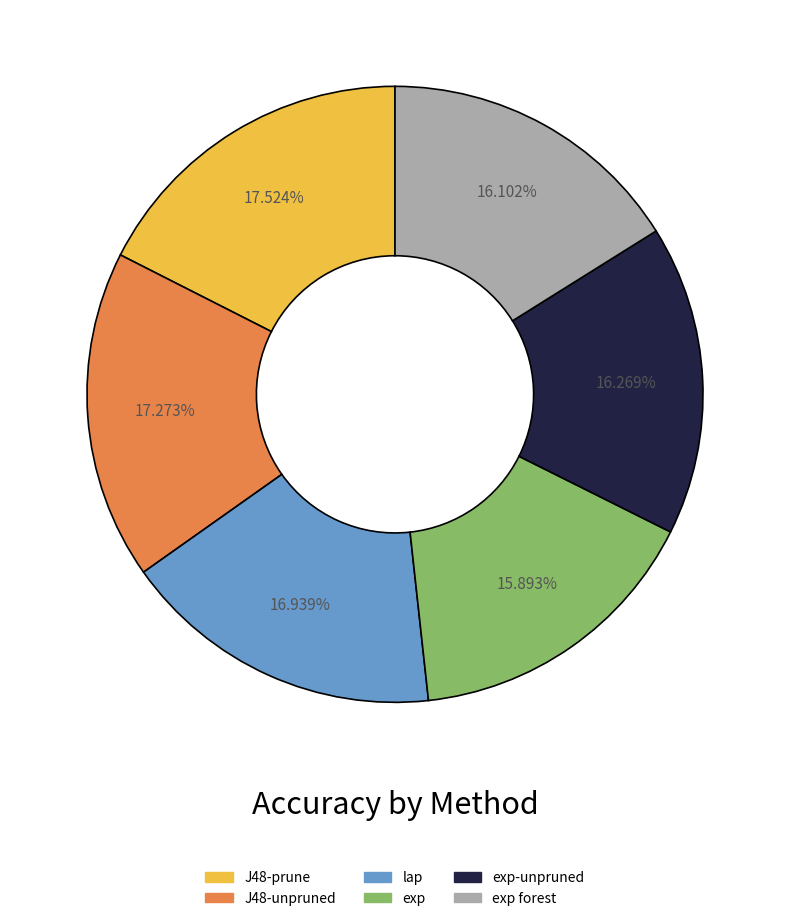

Does any single category account for the majority?

No